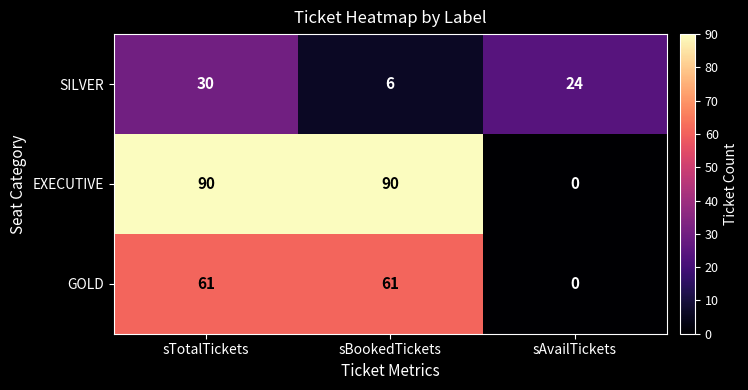

Which category has the lowest value in the SILVER series?

sBookedTickets